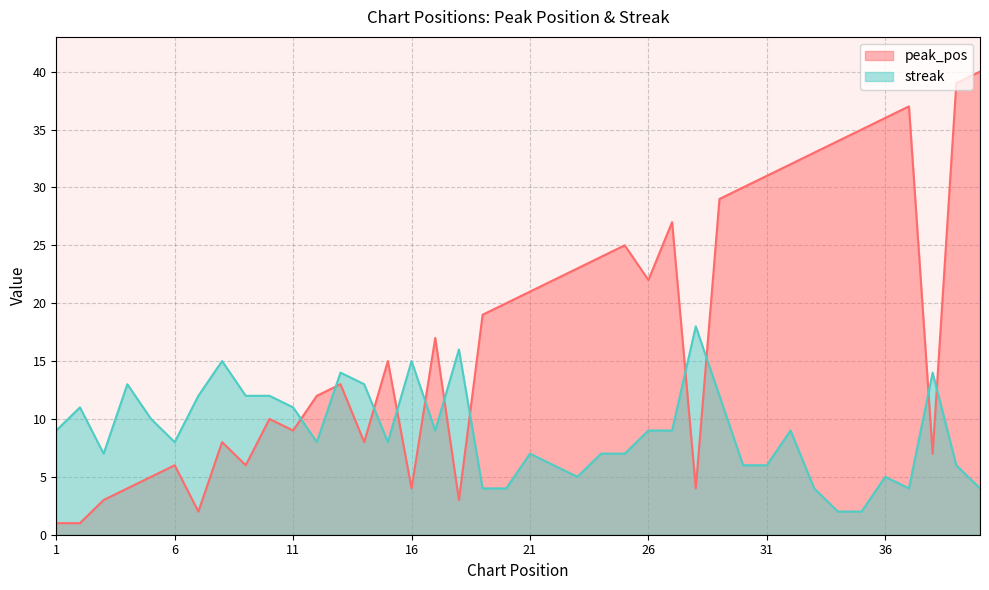

The value of streak at 40 is 4. True or false?

True